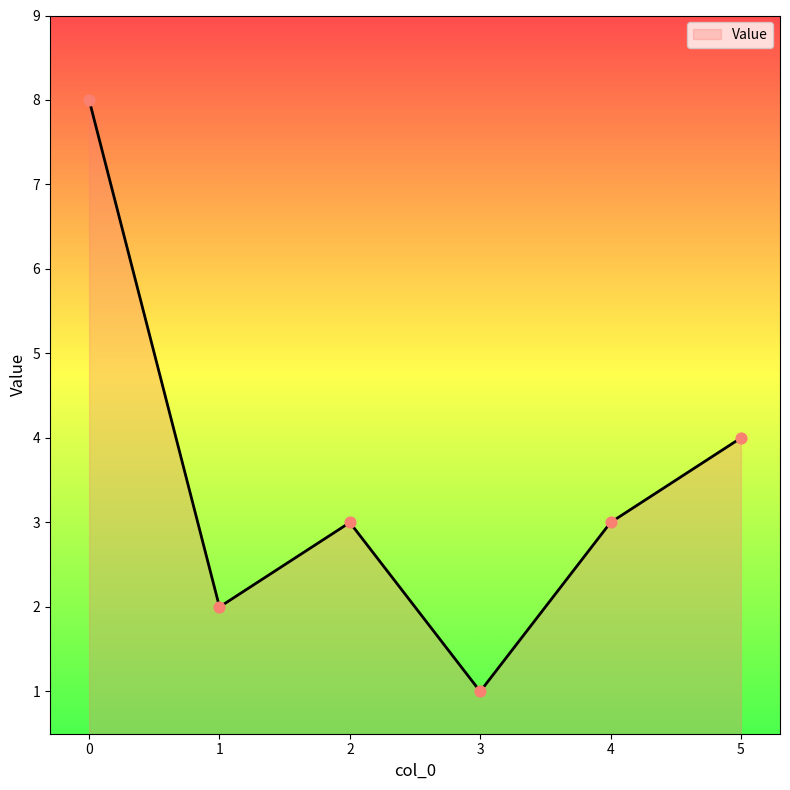

What is the ratio of the value at 1 to the value at 5?

0.5